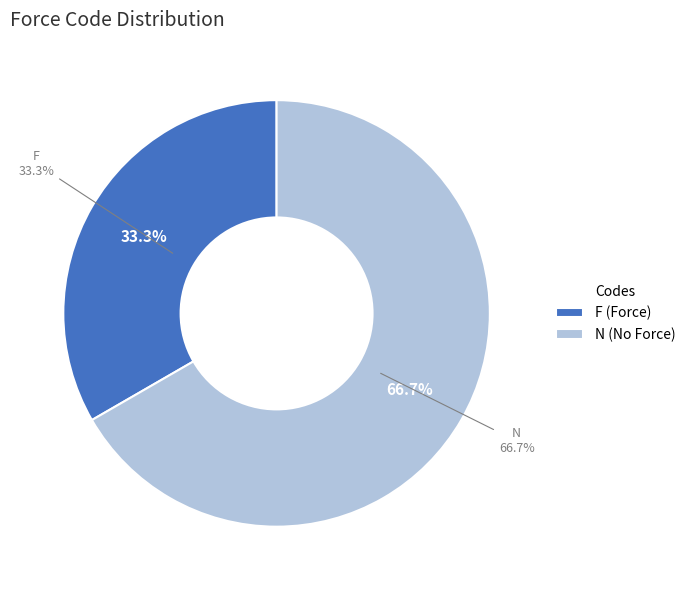

Which category has the biggest portion of the pie?

N